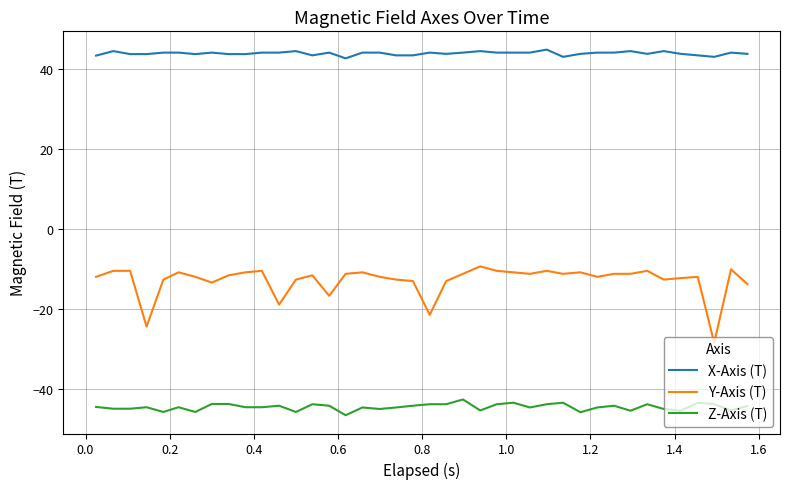

How many lines are shown in the chart?

3